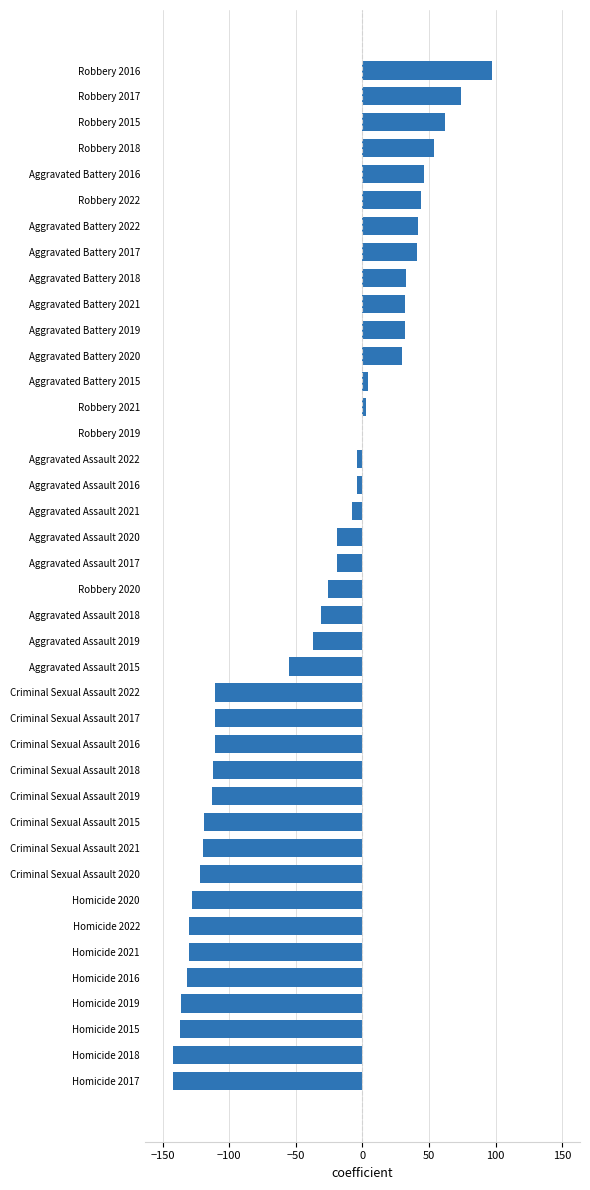

What is the sum of all values?

-1605